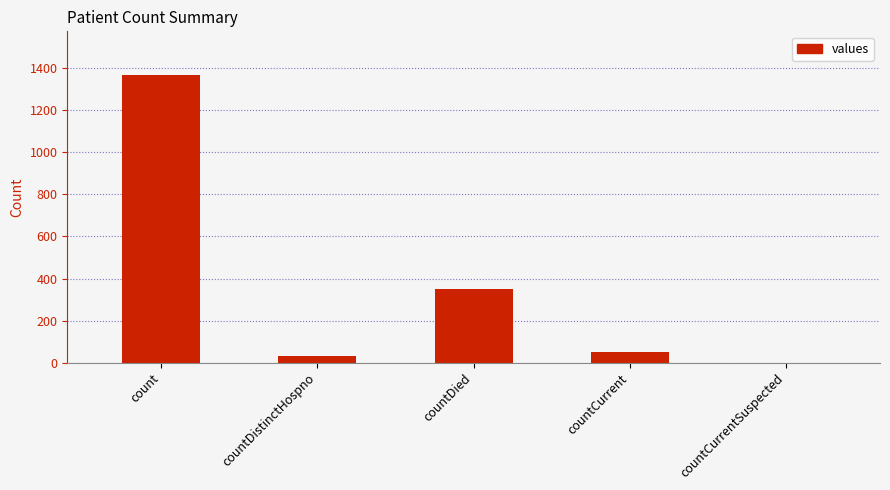

What is the sum of the values at countDistinctHospno and countCurrentSuspected?

33